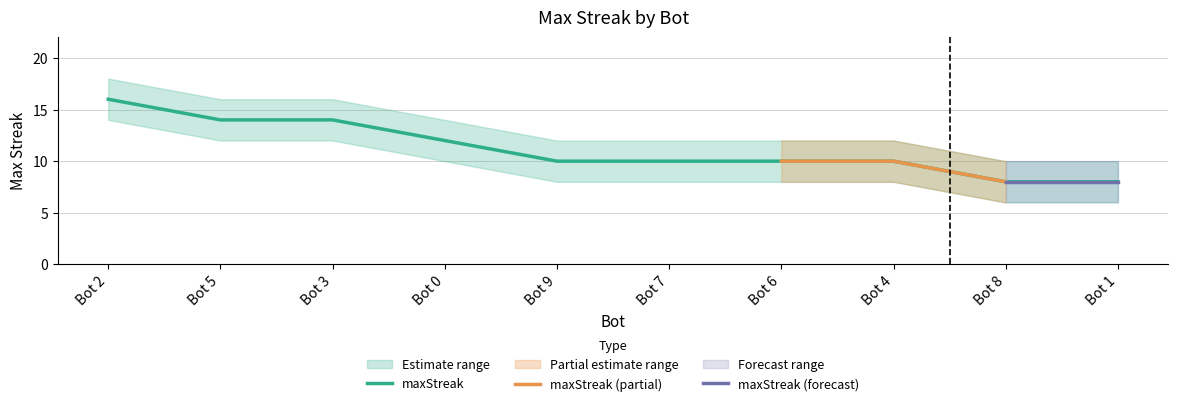

Reading left to right, list all the values displayed in this chart.

maxStreak: 16	14	14	12	10	10	10	10	8	8
maxStreak_upper: 18	16	16	14	12	12	12	12	10	10
maxStreak_lower: 14	12	12	10	8	8	8	8	6	6